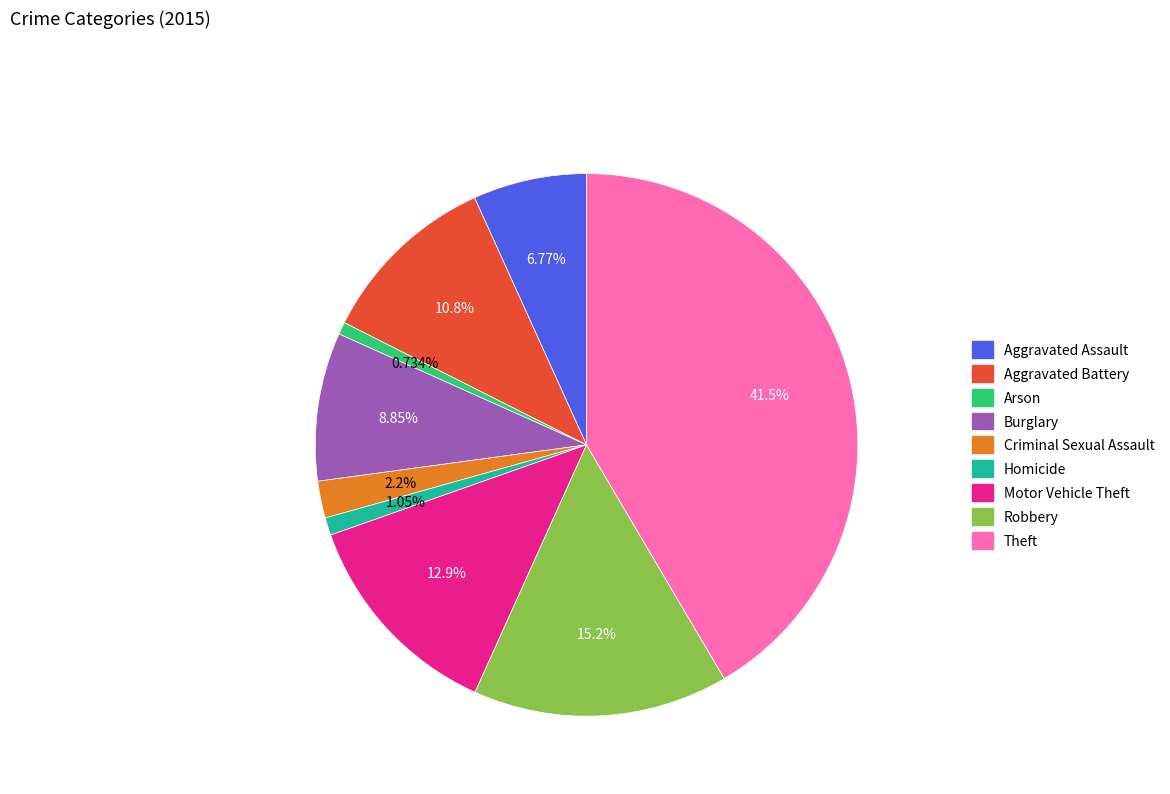

To the nearest percent, what is the difference between the largest and smallest slice percentages?

41%